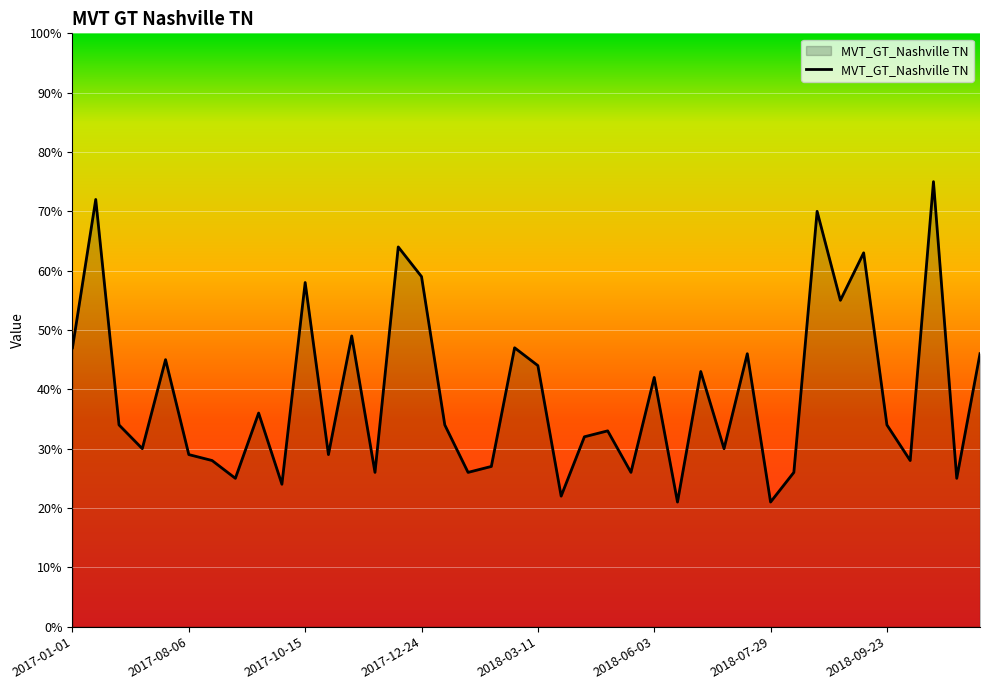

What is the greatest value displayed?

75